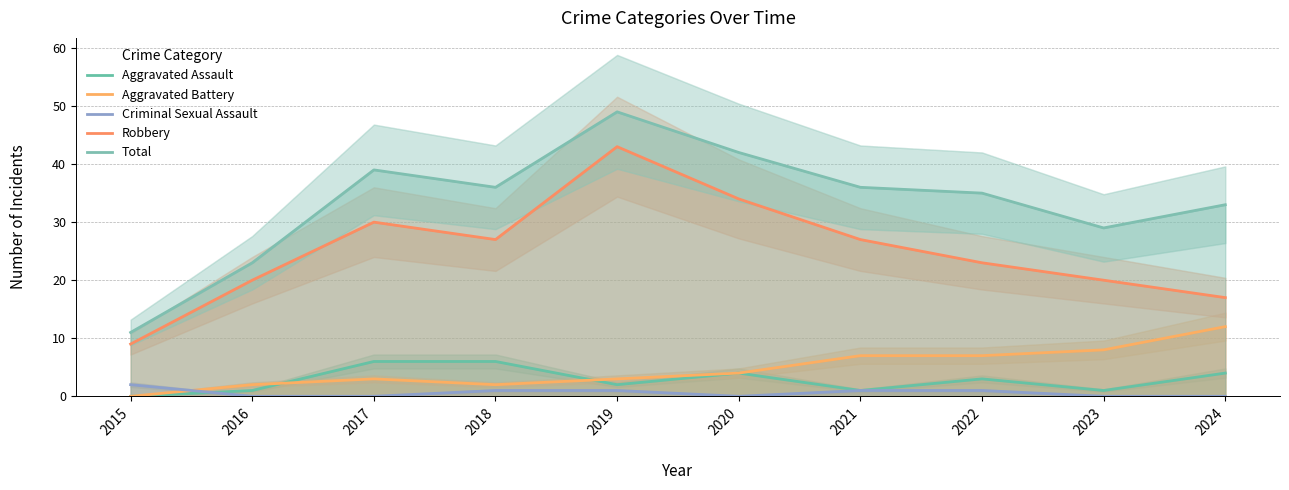

At which label does Robbery reach its minimum?

2015